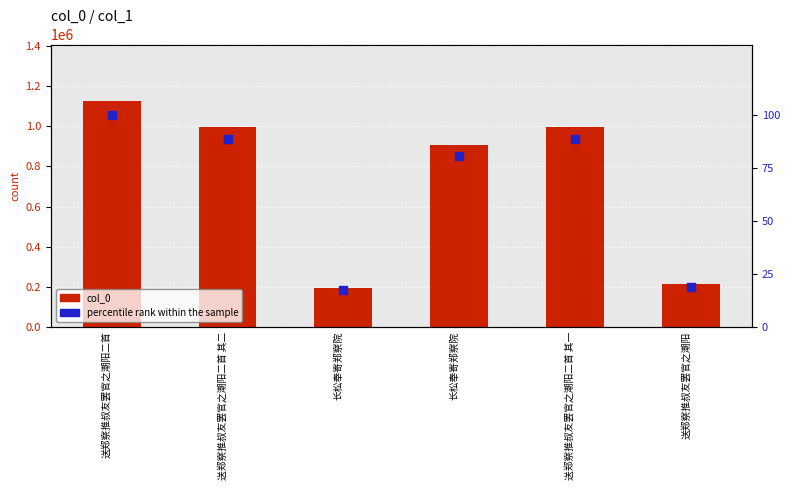

Which series has the widest spread of Y values?

col_0